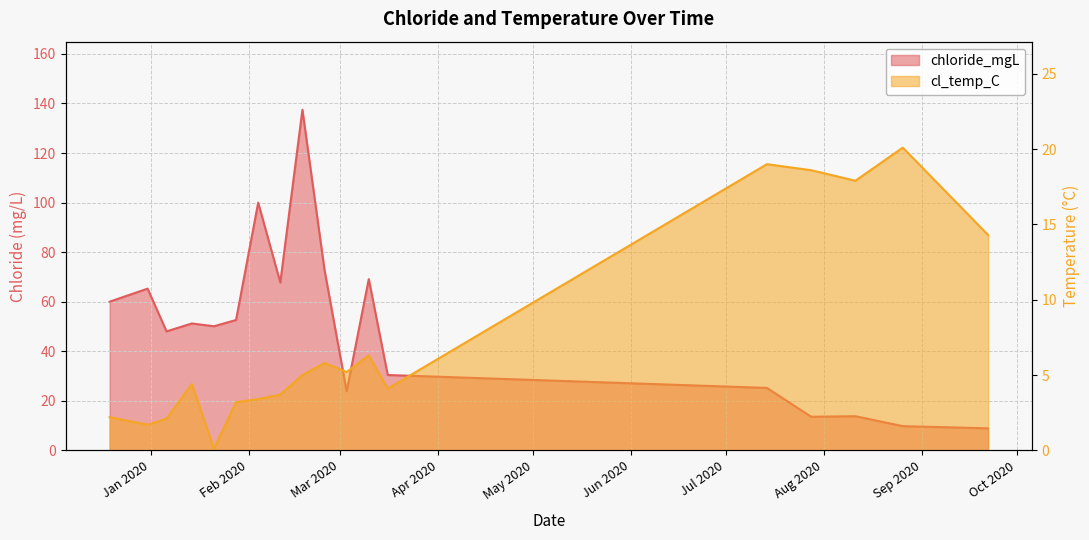

Is it true that chloride_mgL equals 83.1 at 2020-01-14?

False